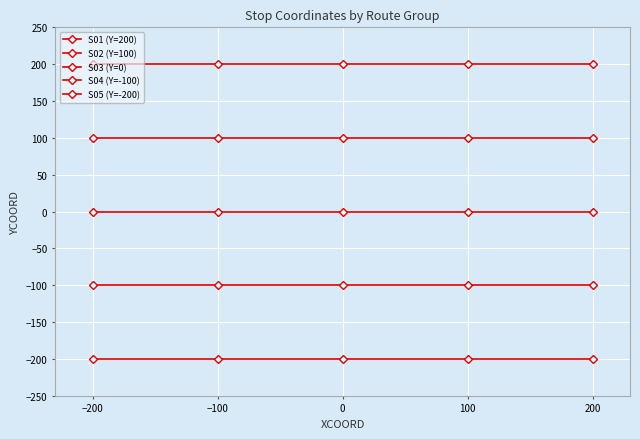

What is the maximum value shown in the chart?

200